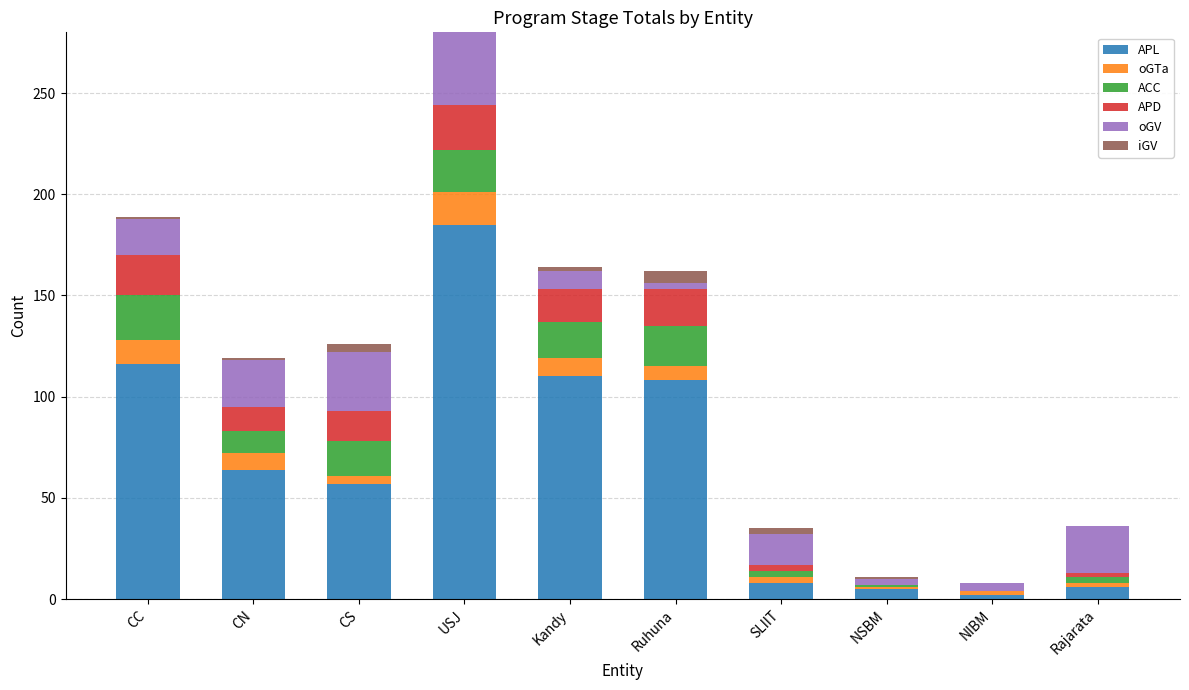

At which category is the sum across all series the highest?

USJ